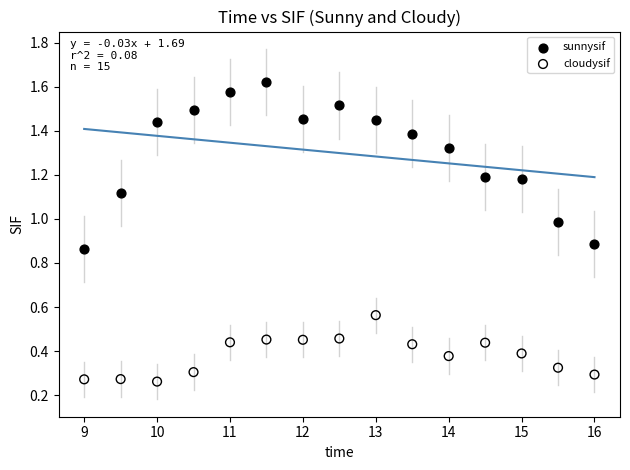

Which series reaches the minimum Y coordinate?

cloudysif